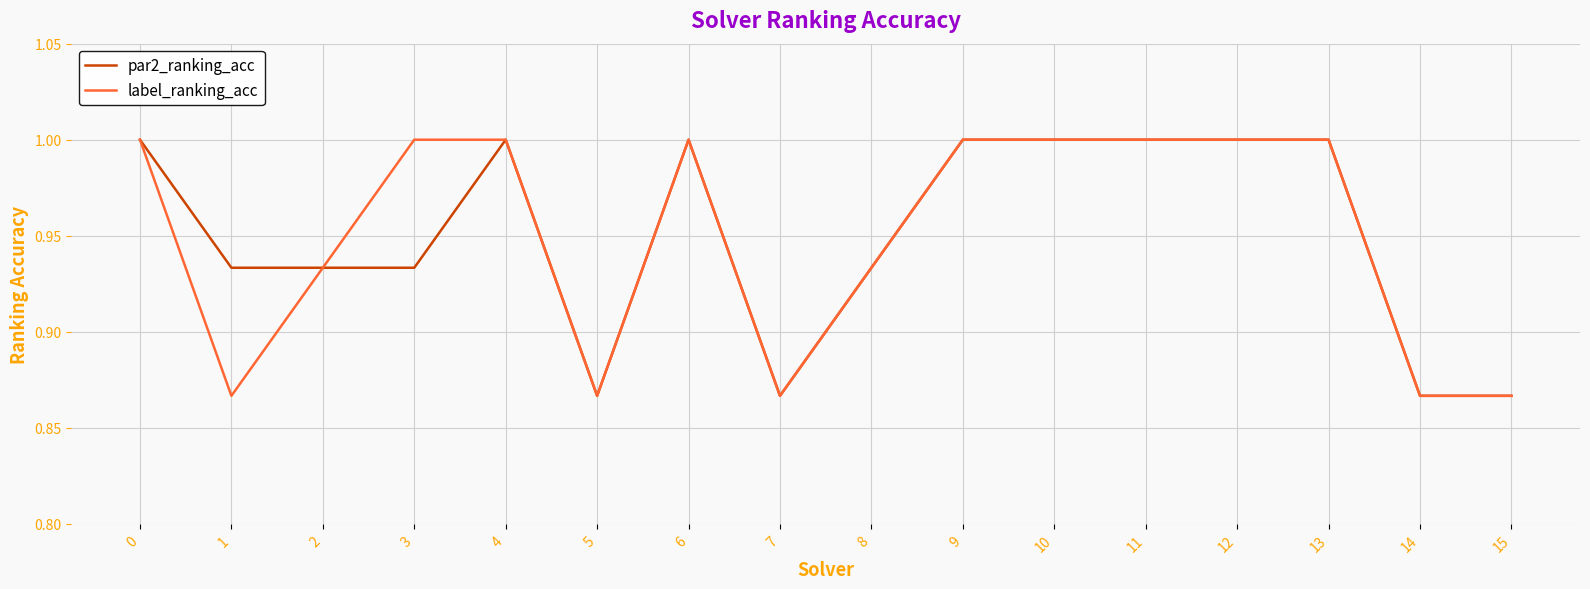

Is it true that label_ranking_acc equals 1.5 at 3?

False